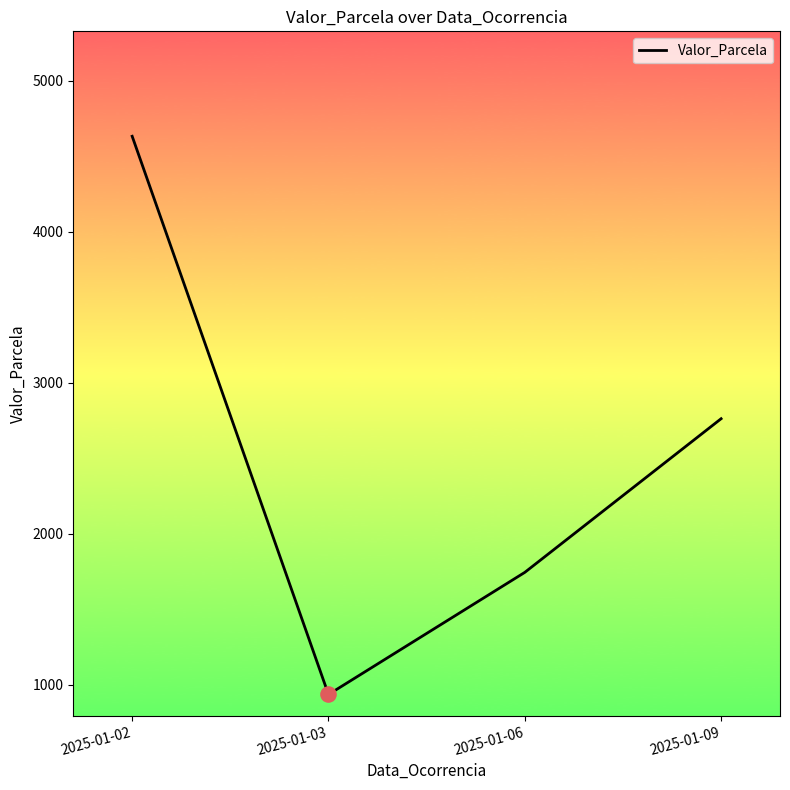

What is the ratio of the value at 2025-01-03 to the value at 2025-01-06?

0.5